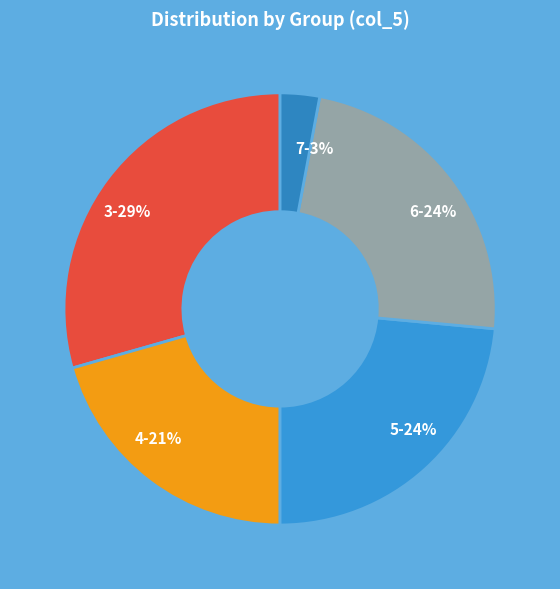

Count the number of slices in the pie.

5